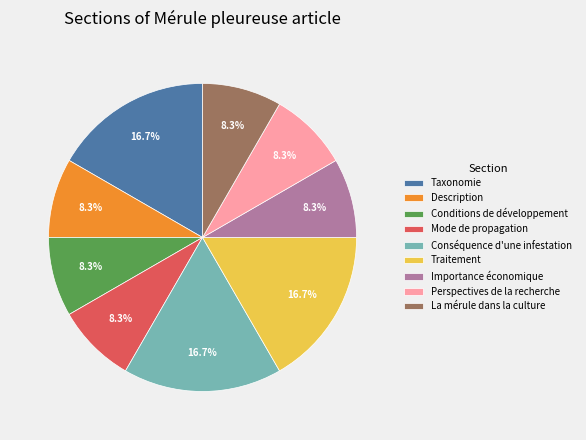

Which has a higher value, Conséquence d'une infestation or Perspectives de la recherche?

Conséquence d'une infestation